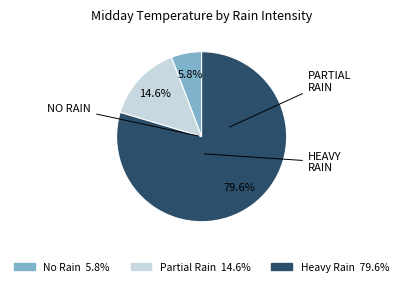

How many slices are in this pie chart?

3